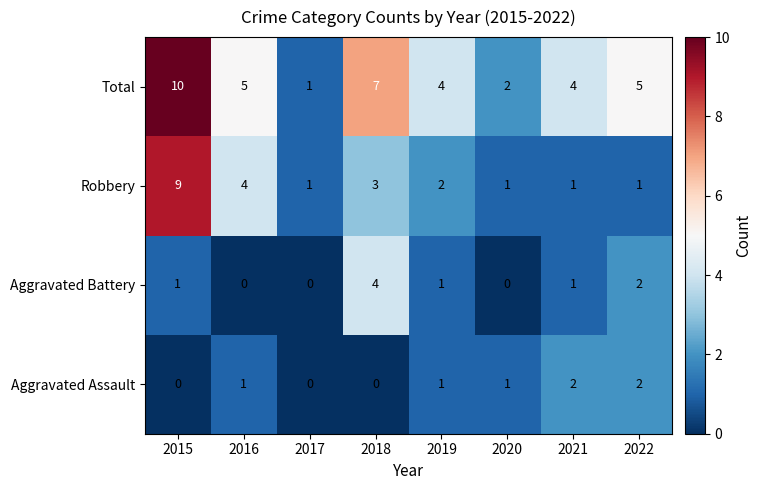

Rank the series by their maximum value, from highest to lowest.

Total, Robbery, Aggravated Battery, Aggravated Assault